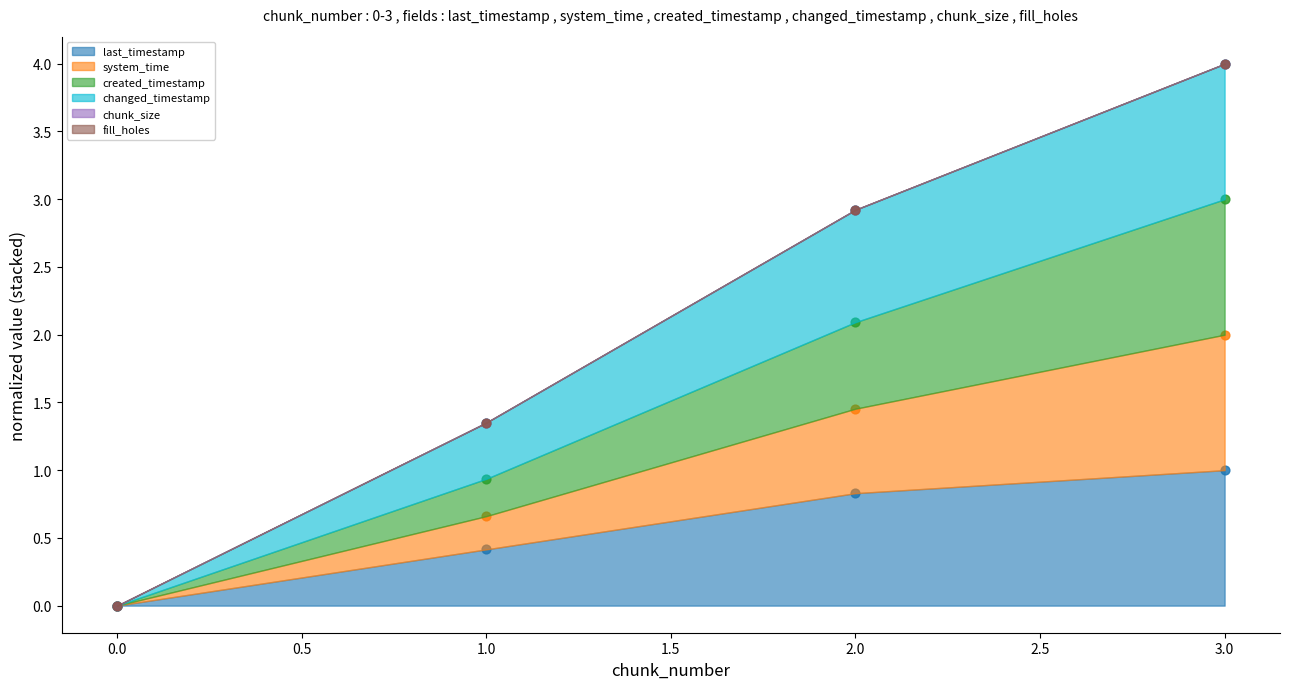

At how many categories does at least one series exceed 1?

3